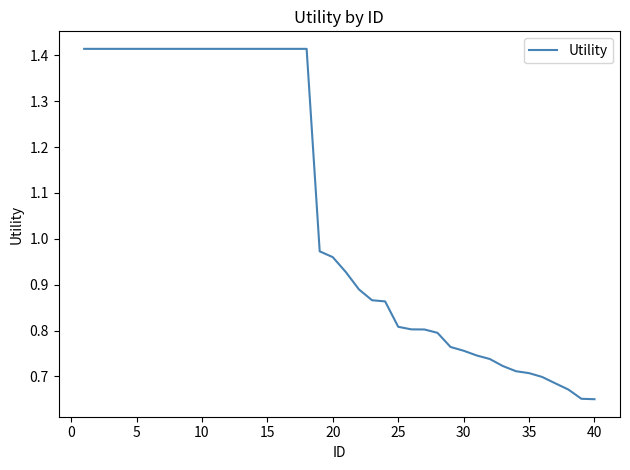

True or false: there are more than 0 points higher than both neighbors.

False